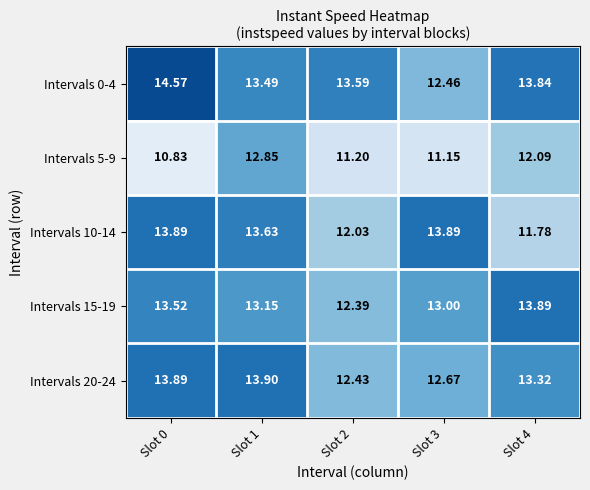

Is the value of Intervals 15-19 at Slot 0 greater than the value of Intervals 0-4 at Slot 0?

No